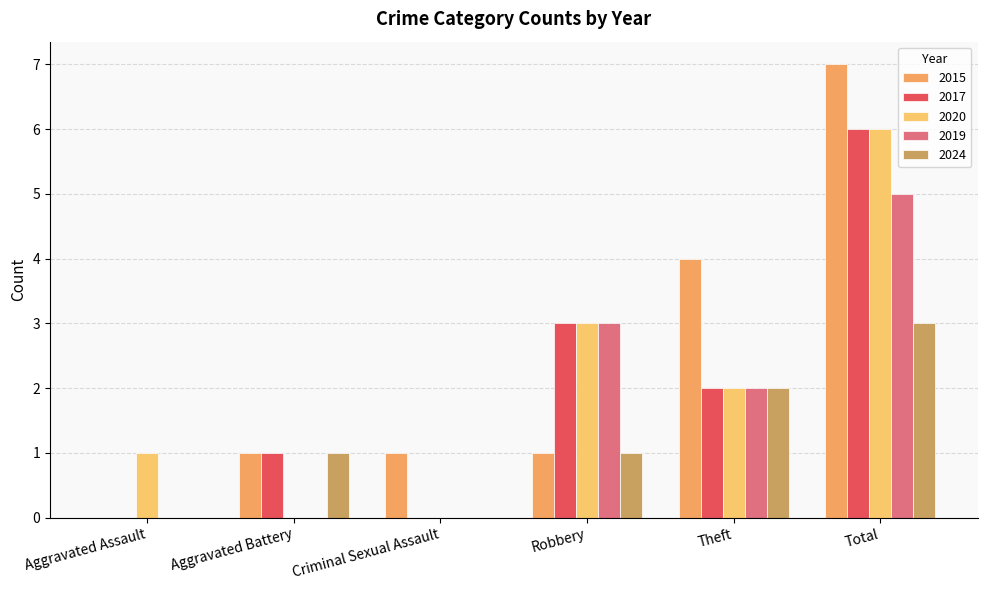

The 2015 series shows 0 at Criminal Sexual Assault. True or false?

False